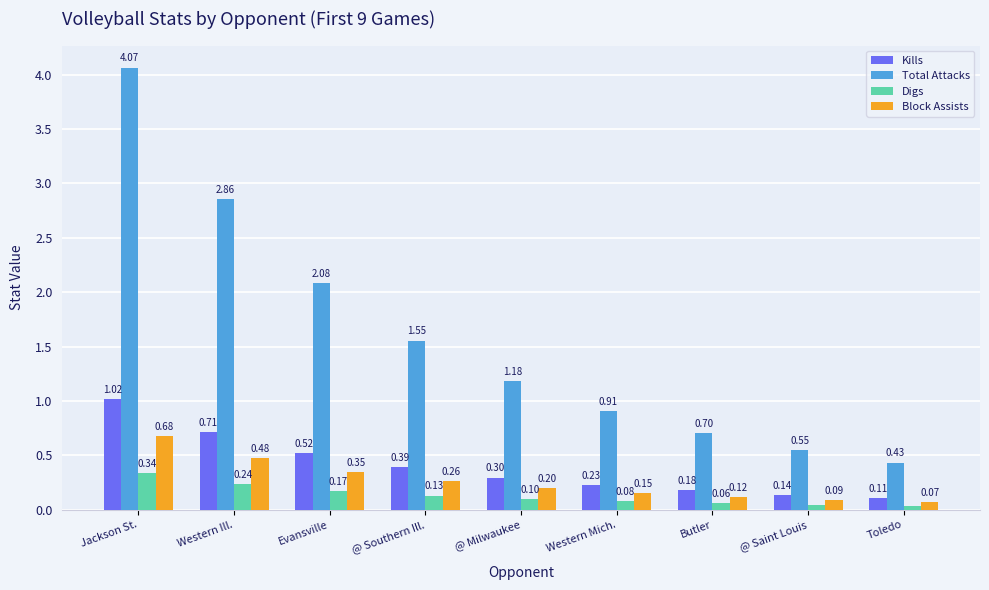

What is the minimum value for Kills?

0.1